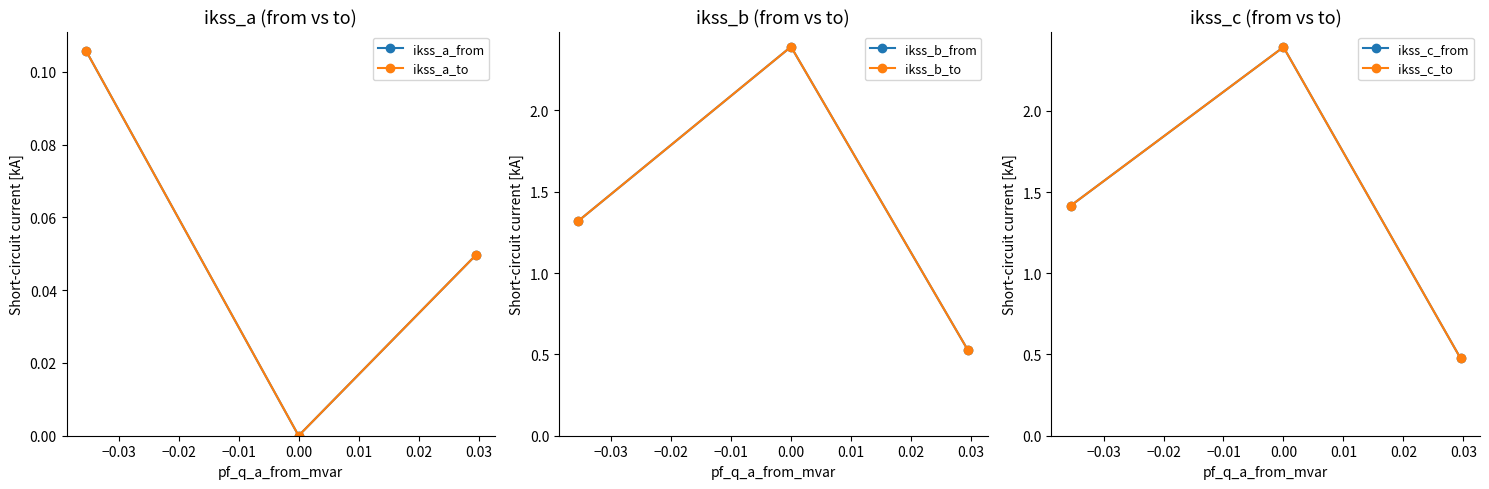

What are all the series names shown in the legend?

ikss_a_from, ikss_a_to, ikss_b_from, ikss_b_to, ikss_c_from, ikss_c_to